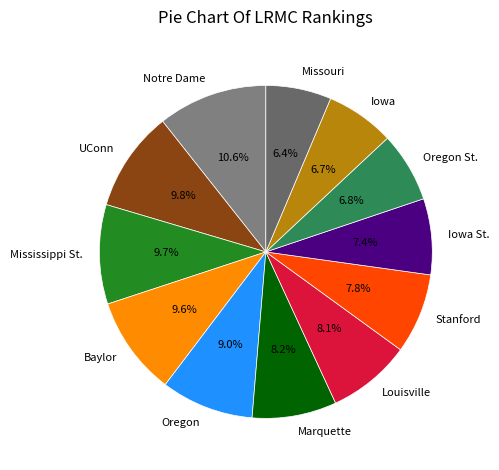

Count the number of slices in the pie.

12